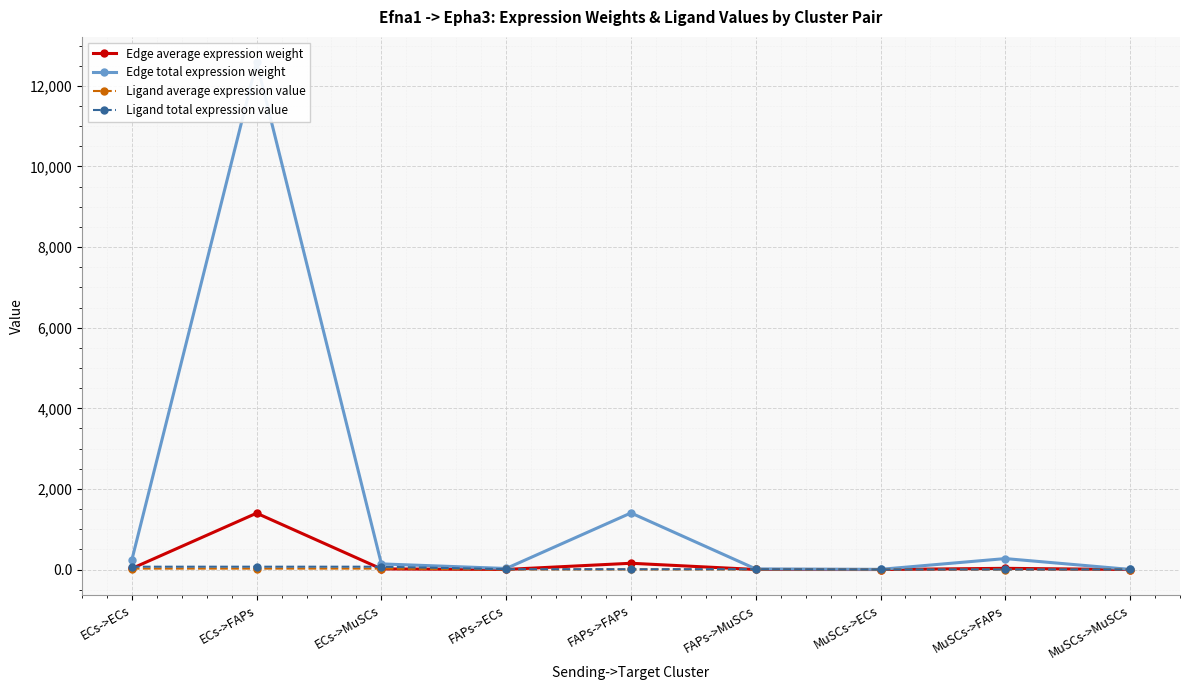

After their last crossing, which series has the higher values: Edge average expression weight or Ligand total expression value?

Ligand total expression value